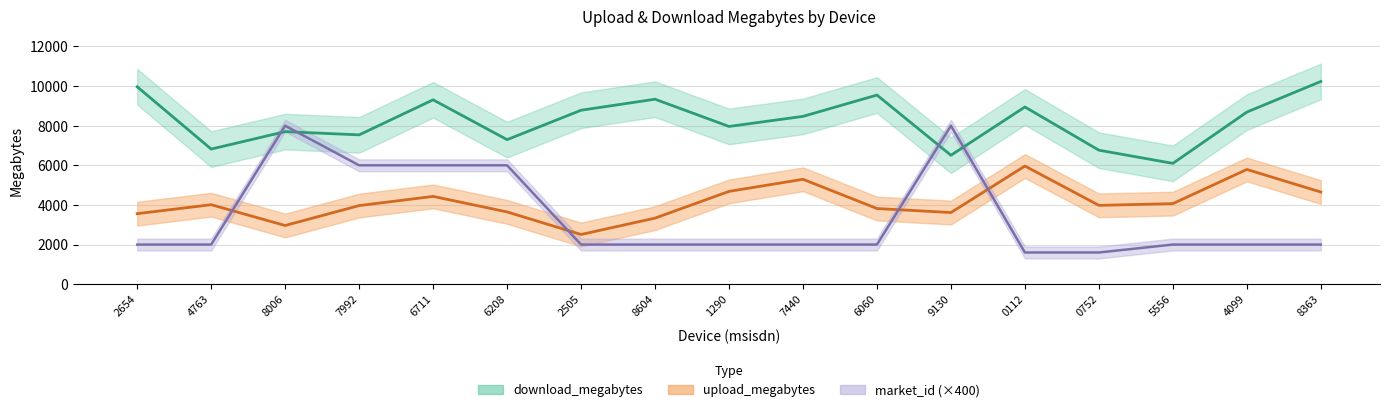

Reading right to left, transcribe all the data shown in this chart.

download_megabytes_line: 10234.4	8688.0	6099.0	6764.3	8946.0	6508.8	9547.5	8472.0	7962.8	9338.0	8781.5	7296.0	9307.2	7537.3	7701.2	6820.4	9965.2
upload_megabytes_line: 4652.0	5792.0	4066.0	3979.0	5964.0	3616.0	3819.0	5295.0	4684.0	3335.0	2509.0	3648.0	4432.0	3967.0	2962.0	4012.0	3559.0
market_id_line: 2000.0	2000.0	2000.0	1600.0	1600.0	8000.0	2000.0	2000.0	2000.0	2000.0	2000.0	6000.0	6000.0	6000.0	8000.0	2000.0	2000.0